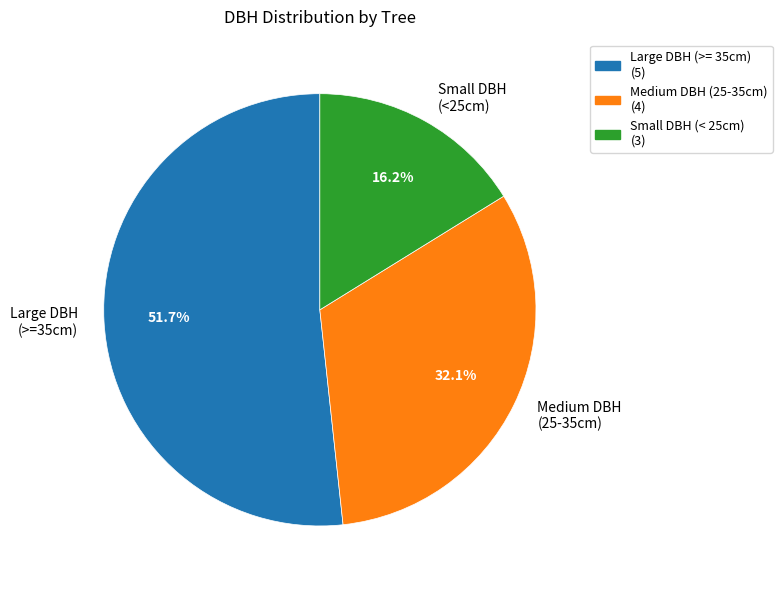

Is the sum of Medium DBH (25-35cm) and Large DBH (>=35cm) greater than half?

Yes